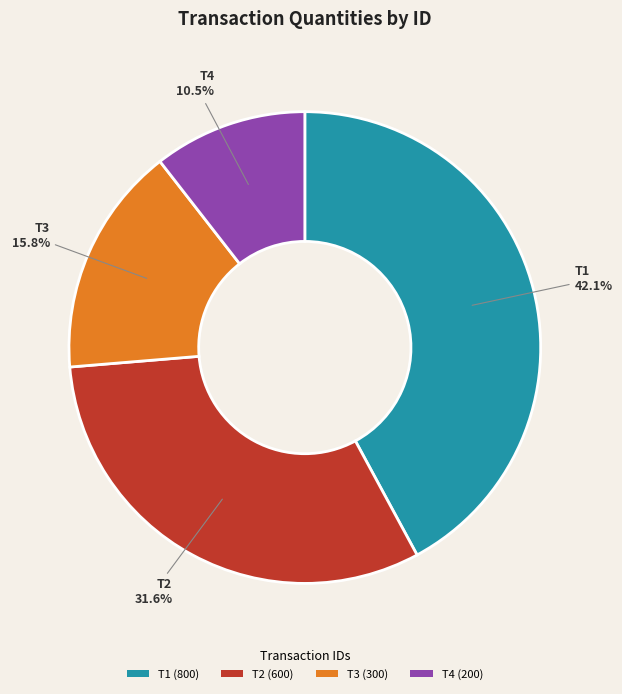

Which category has the smallest portion of the pie?

T4